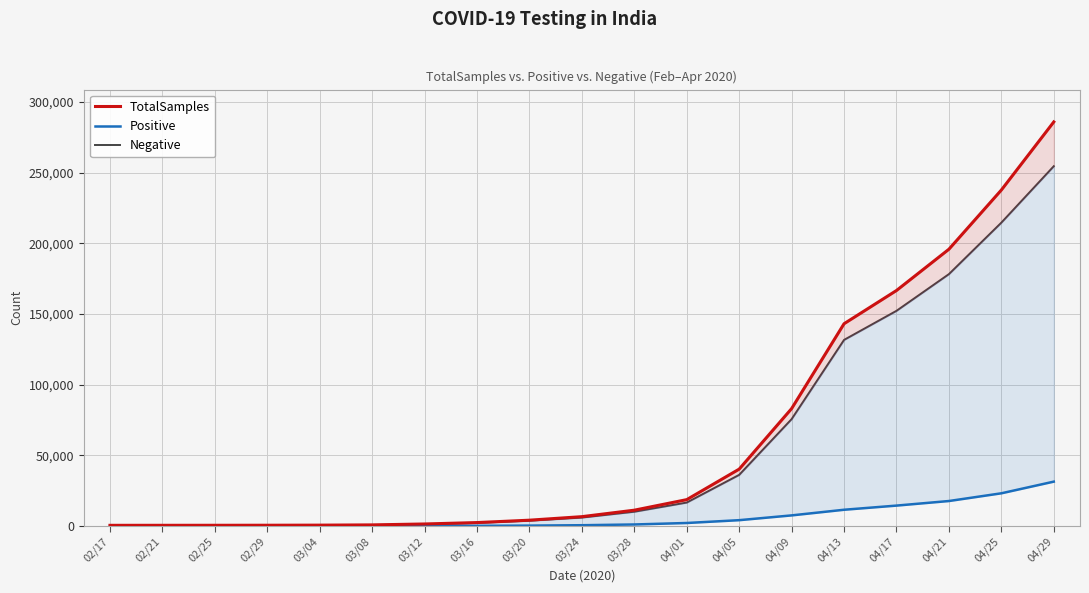

What is the approximate value of Positive at 04/29, to the nearest 100?

31300